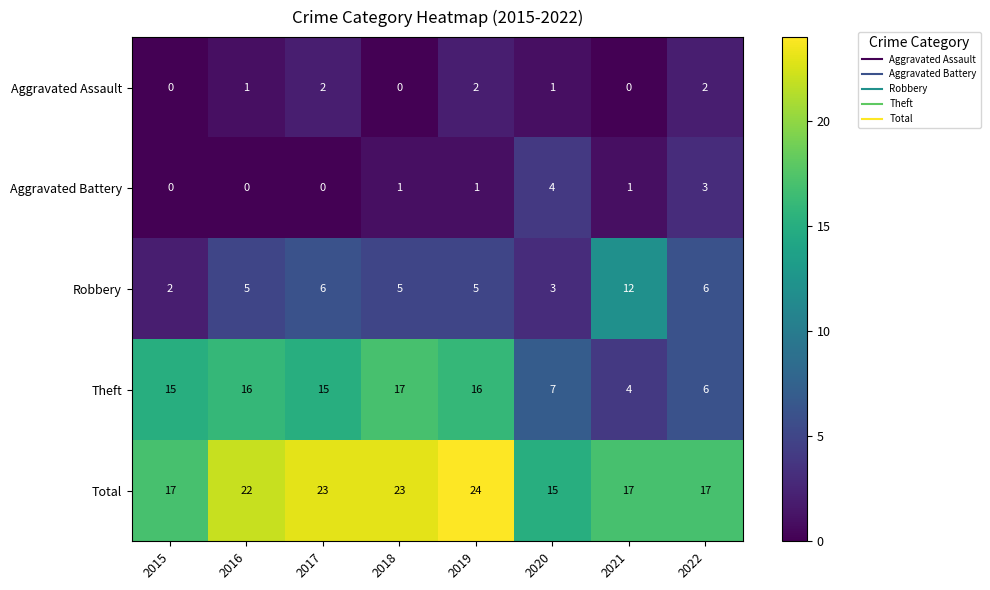

How many data points in Aggravated Assault are less than 1?

3